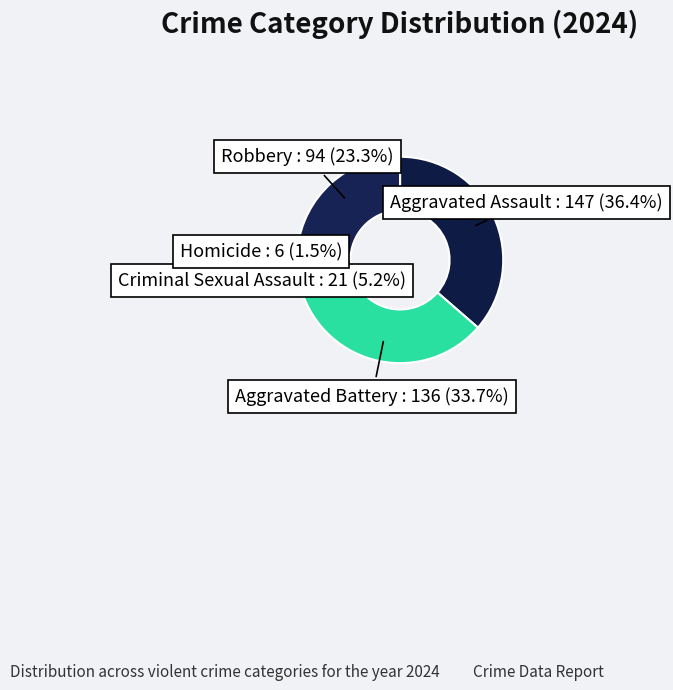

Rank the categories by value from highest to lowest.

Aggravated Assault, Aggravated Battery, Robbery, Criminal Sexual Assault, Homicide